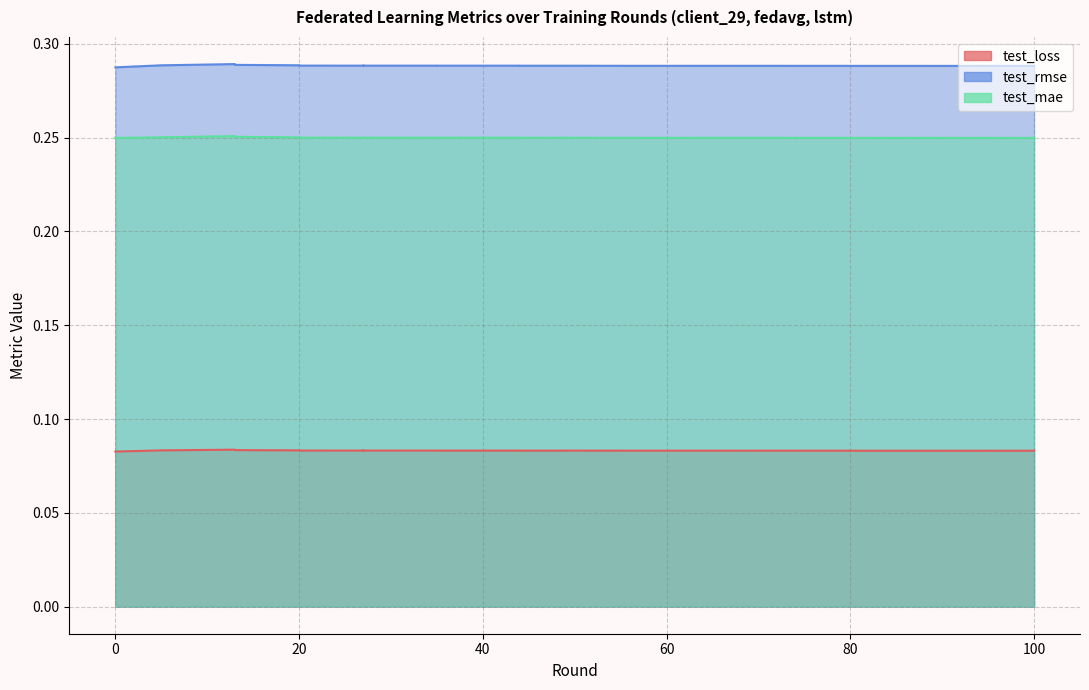

What is the sum of all test_mae values?

10.0